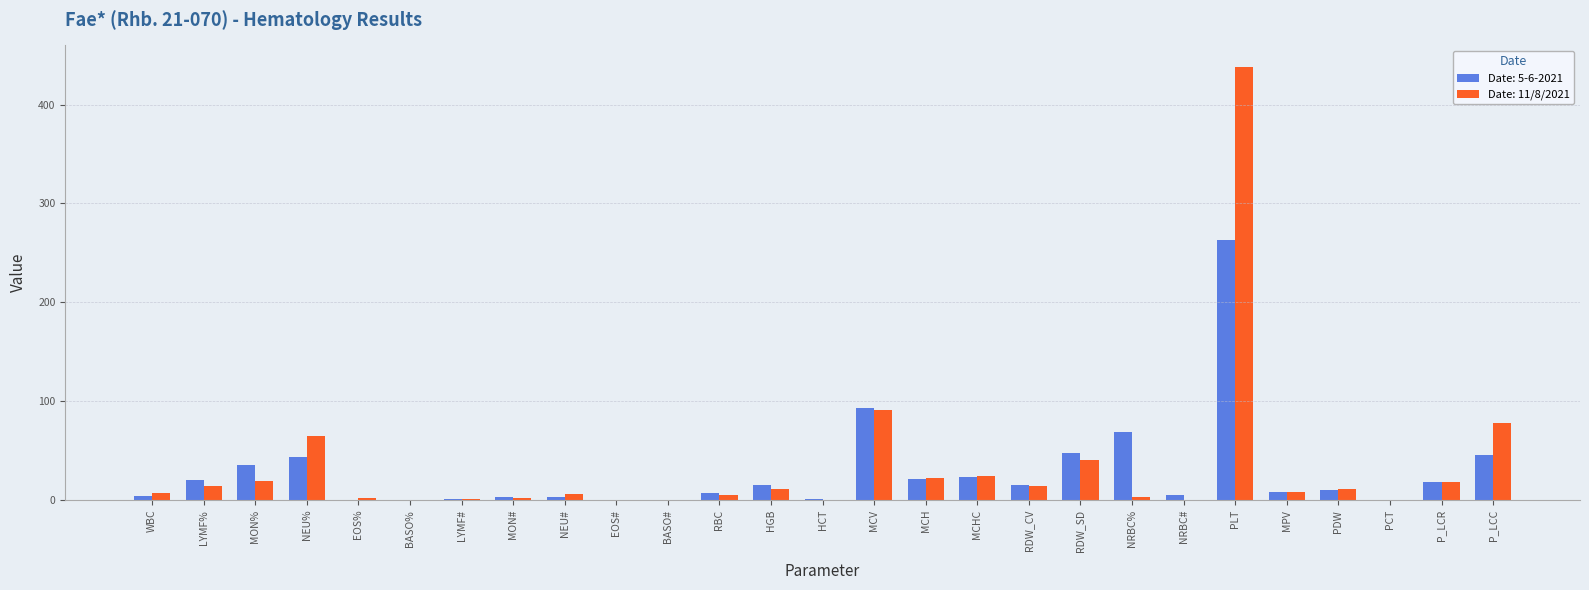

Which category has the highest value across all series?

PLT